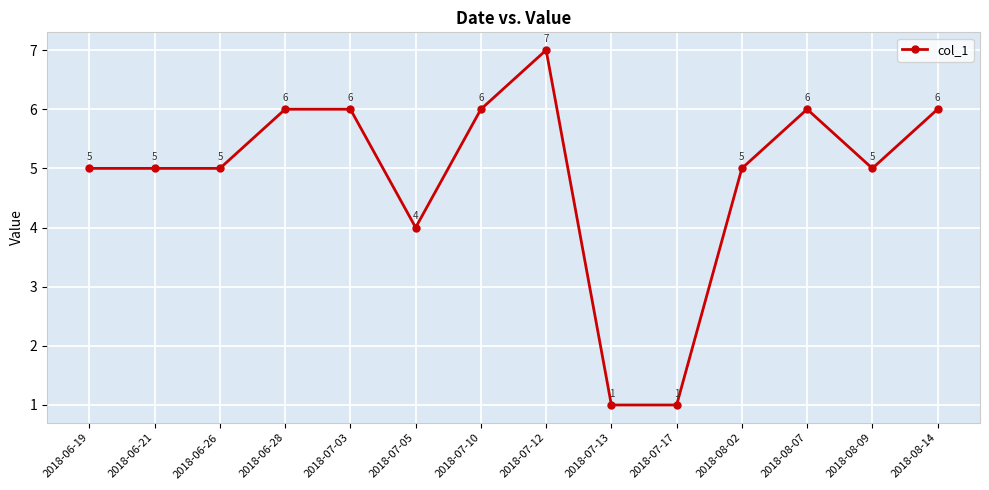

True or false: the data has more than 0 interior local peaks.

True